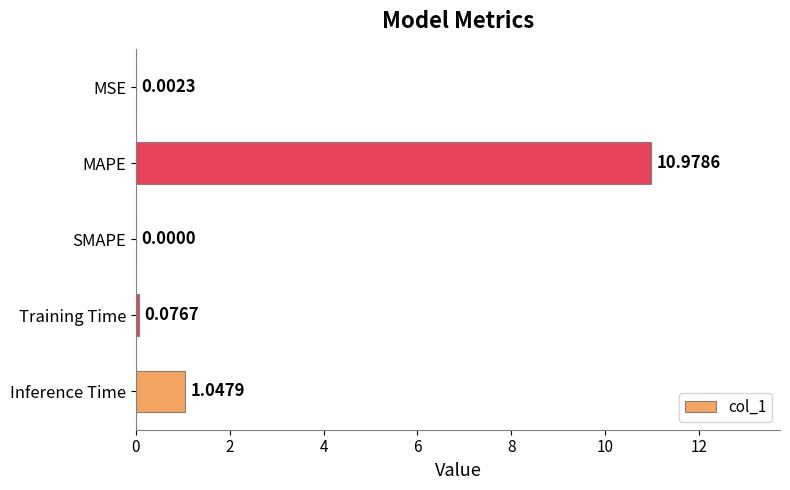

What is the change in value from MSE to Training Time?

+0.1